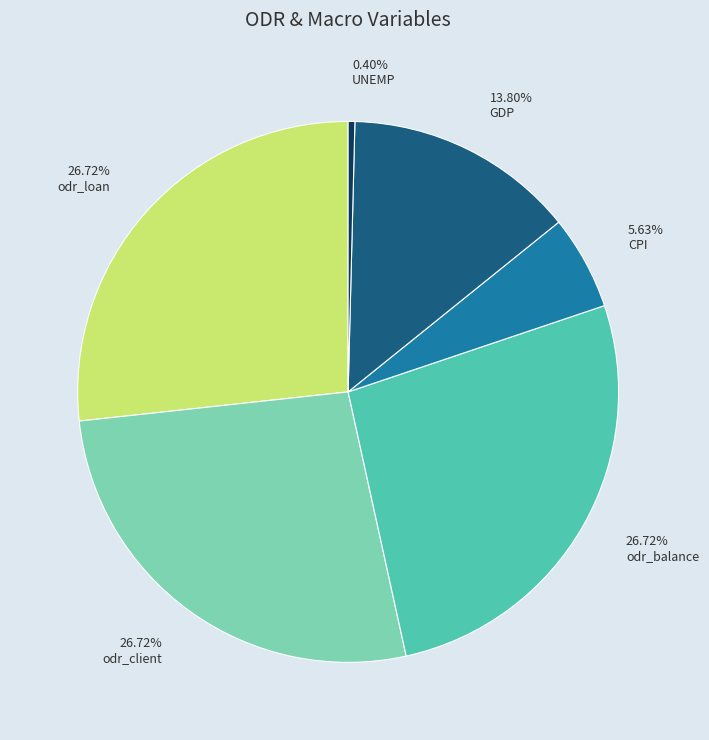

Which category has the smallest portion of the pie?

UNEMP